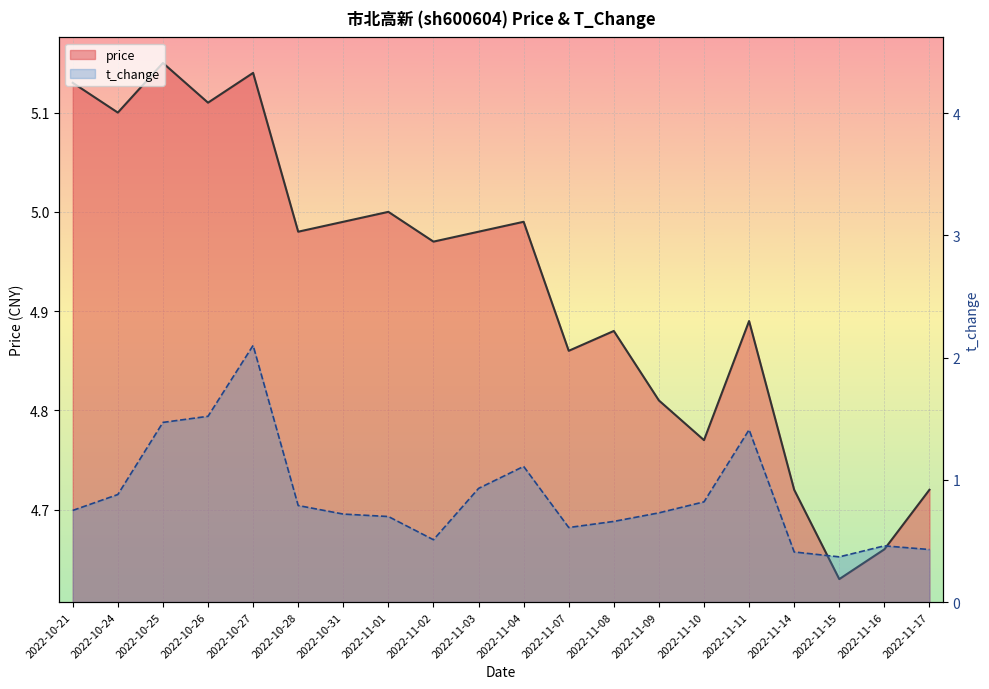

Rank the series at 2022-10-26 from highest to lowest value.

price_line, t_change_line